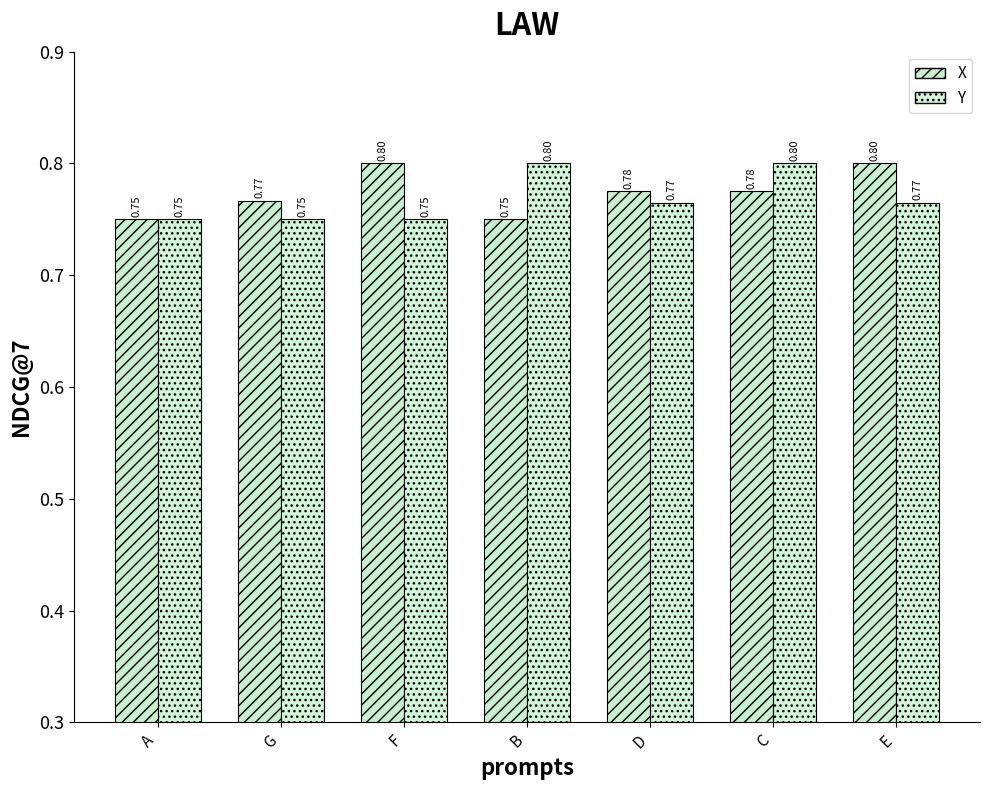

How many categories are shown in the chart?

7